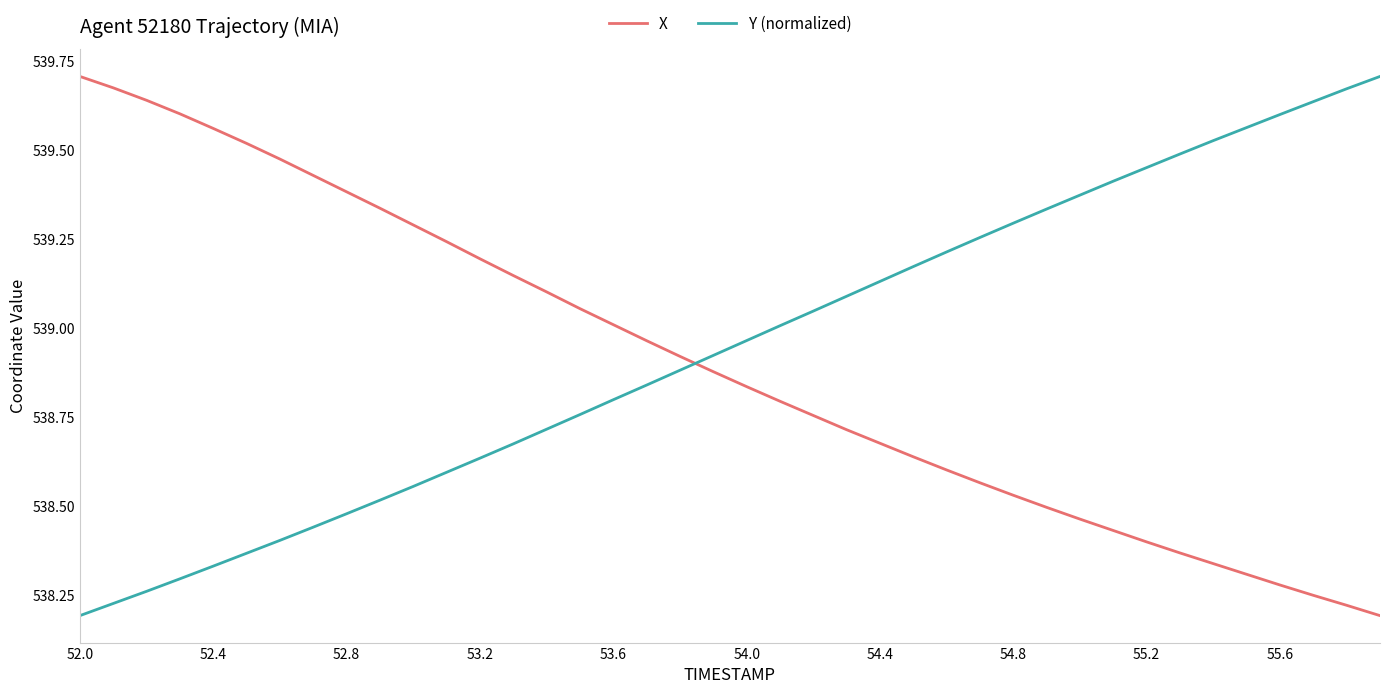

How many times do X and Y (normalized) cross each other?

1